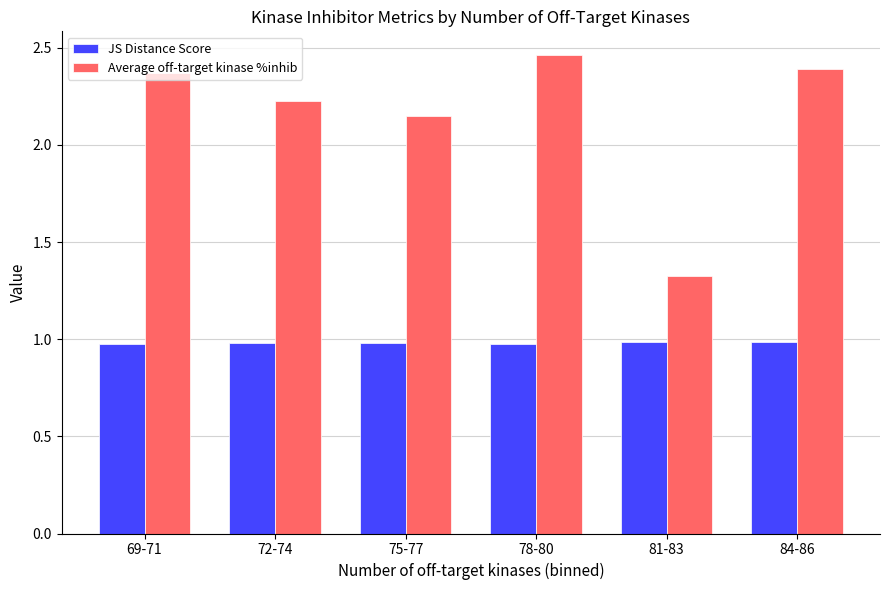

Which category has the lowest value in the Average off-target kinase %inhib series?

81-83